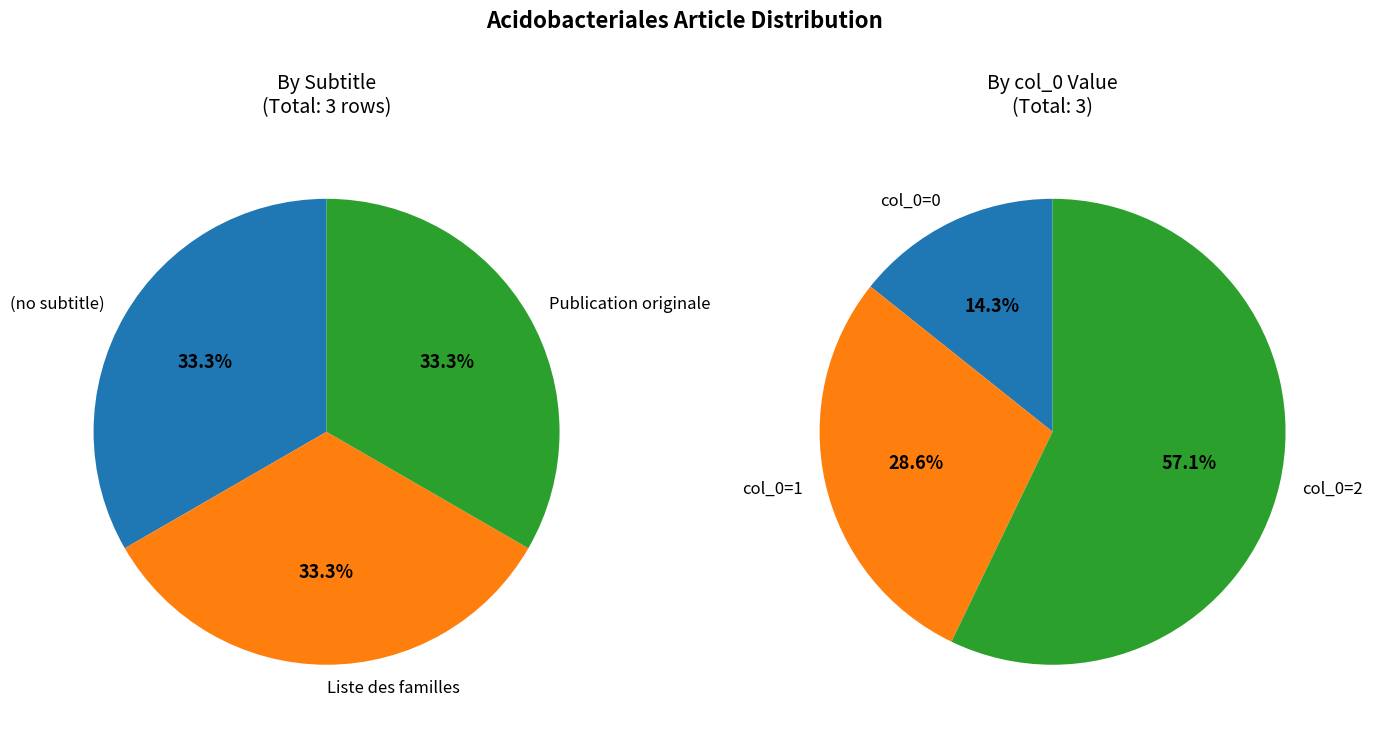

Which has a higher value, Liste des familles or Publication originale?

Publication originale